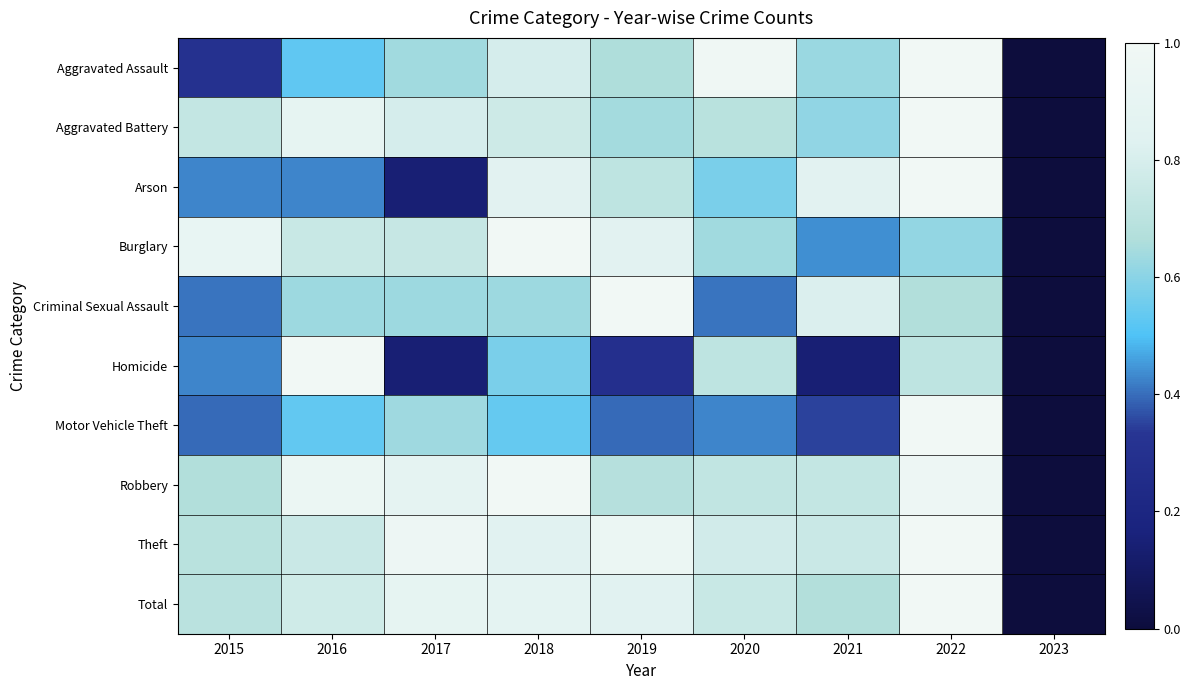

What is the spread (max minus min) of values at 2022?

0.4